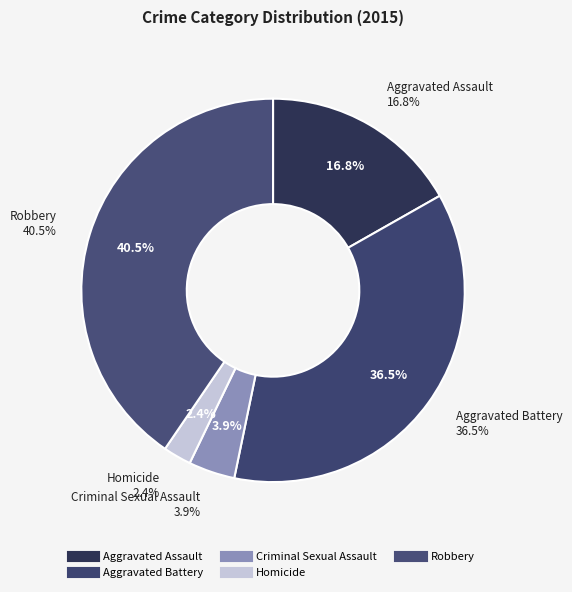

Between Homicide and Criminal Sexual Assault, which is larger?

Criminal Sexual Assault